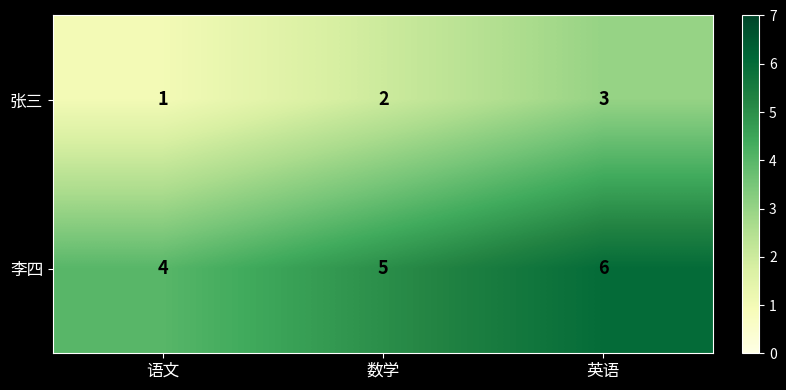

Reading right to left, extract all data points from this chart.

张三: 3	2	1
李四: 6	5	4